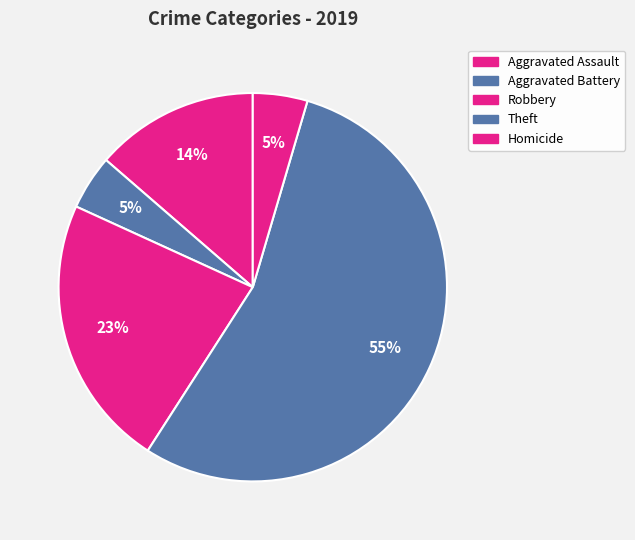

Count the number of slices in the pie.

5